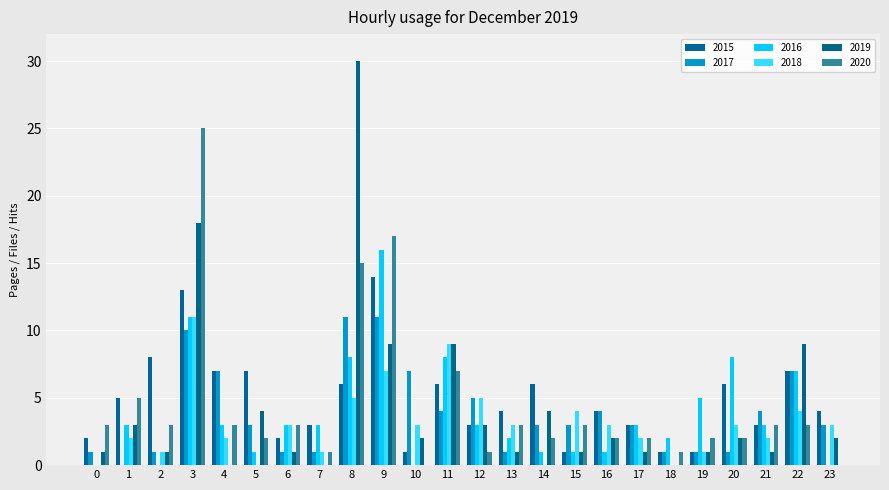

How many series are shown in this chart?

6